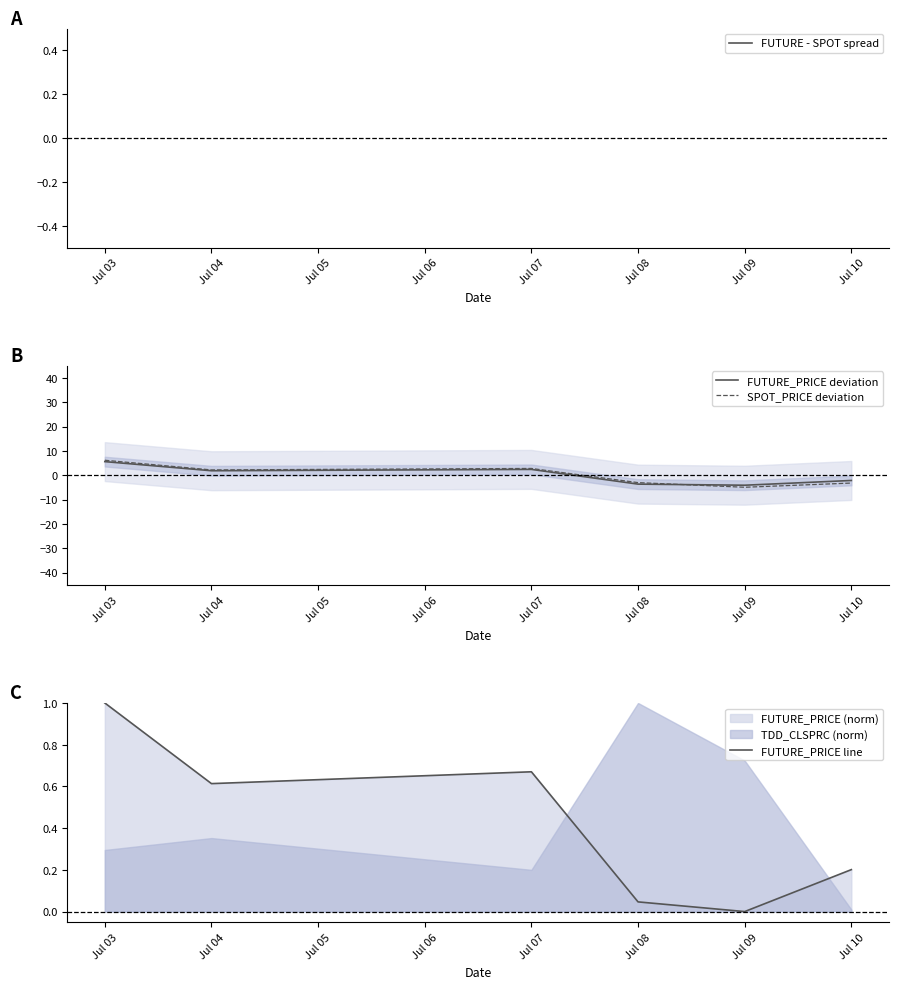

What is the difference between the SPOT_PRICE deviation values at Jul 07 and Jul 03?

3.4